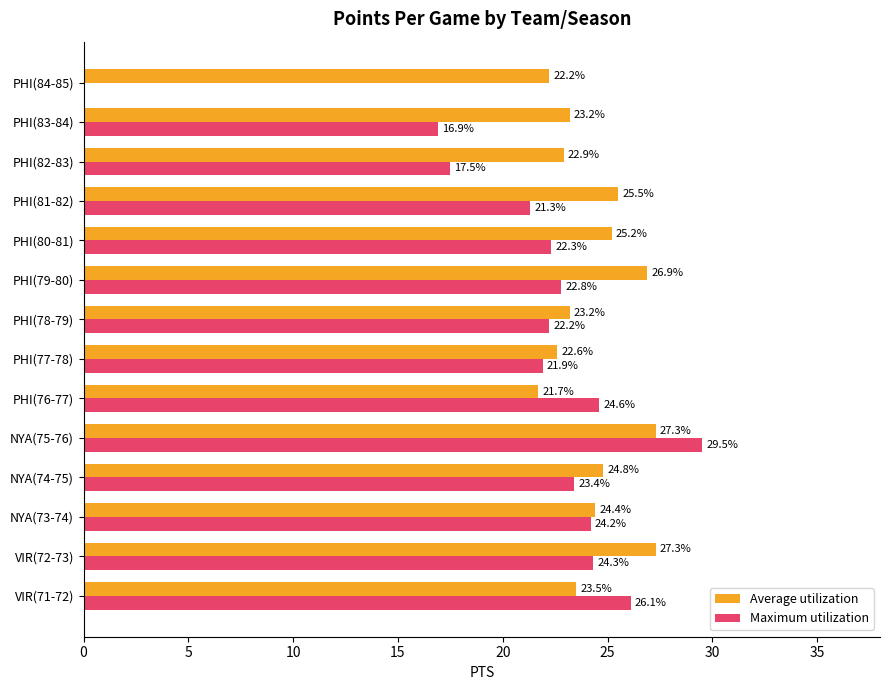

Where is Maximum utilization nearest to the value 14?

PHI(83-84)